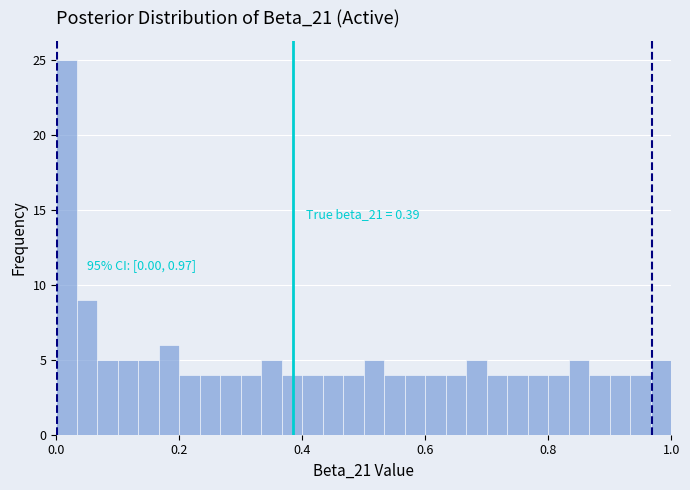

Read against the x-axis, roughly where is the centre of the tallest bar?

0.02